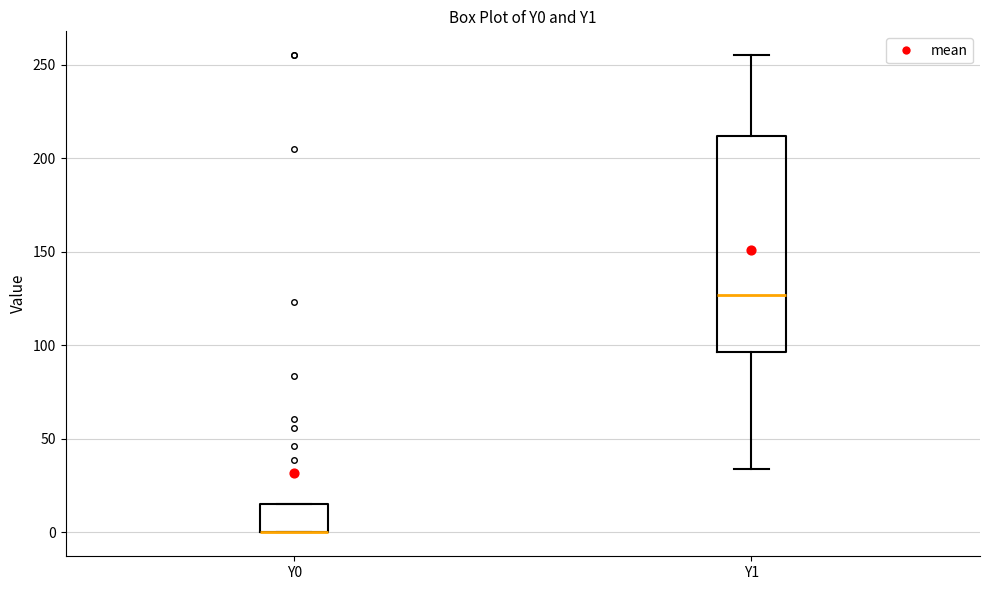

Reading left to right, read every box against the y-axis: the position of its median line, the range the box covers, and the ends of its whiskers. The values are not printed on the chart, so give them approximately, as read against the axis.

Y0: median 0 (drawn on the box's lower edge), box 0 to 15, whiskers 0 to 15
Y1: median 125, box 95 to 210, whiskers 35 to 255